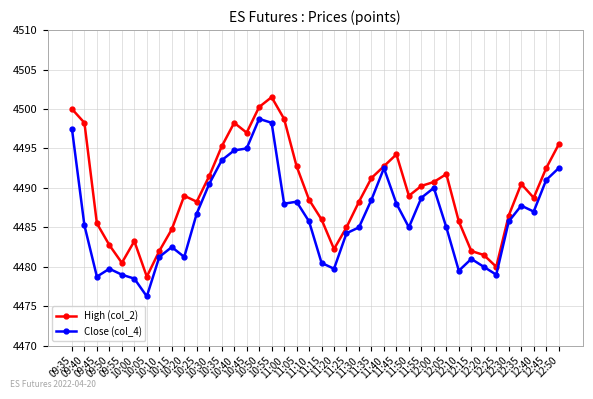

Rank the series by their average value, from highest to lowest.

High (col_2), Close (col_4)